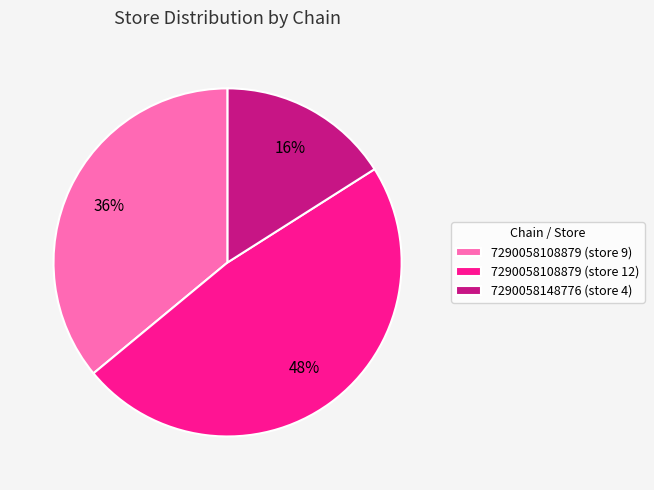

Do 7290058148776 (store 4) and 7290058108879 (store 9) together represent more than half of the pie?

Yes